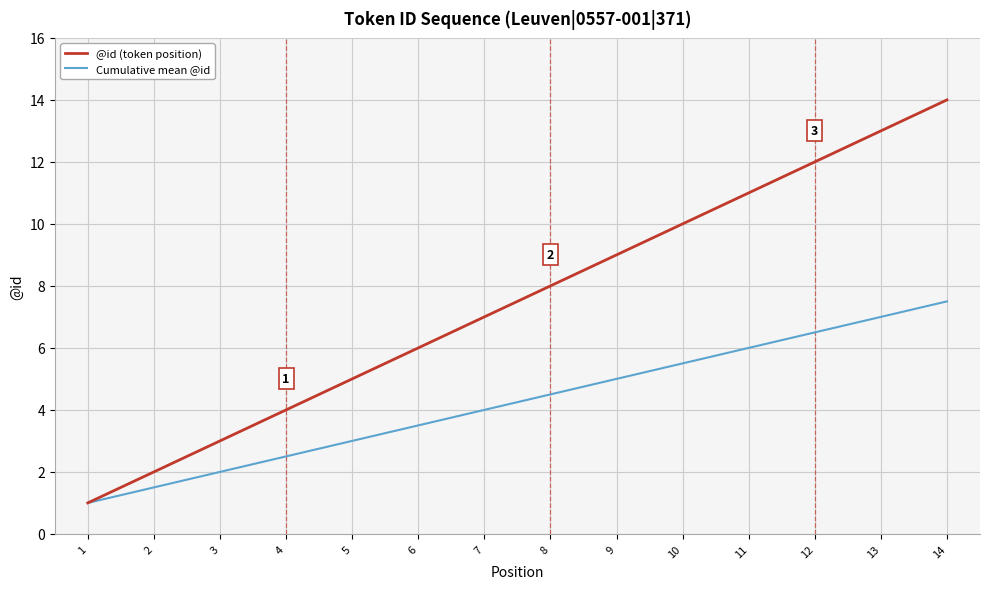

Does the chart display data point markers on the line(s)?

No